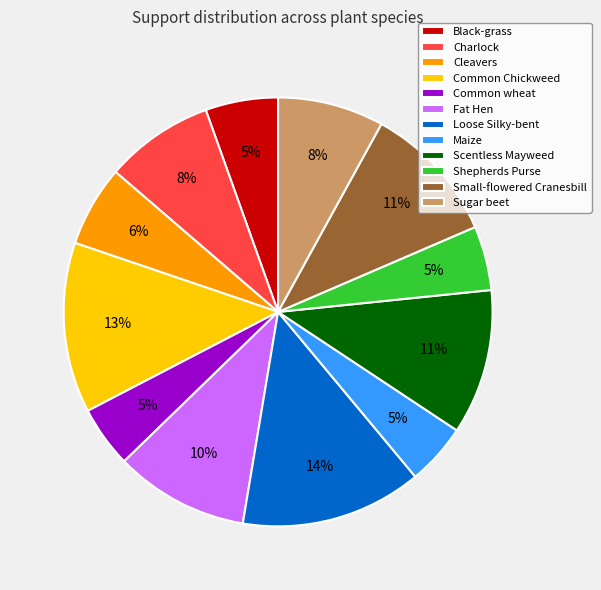

Which has a higher value, Sugar beet or Shepherds Purse?

Sugar beet